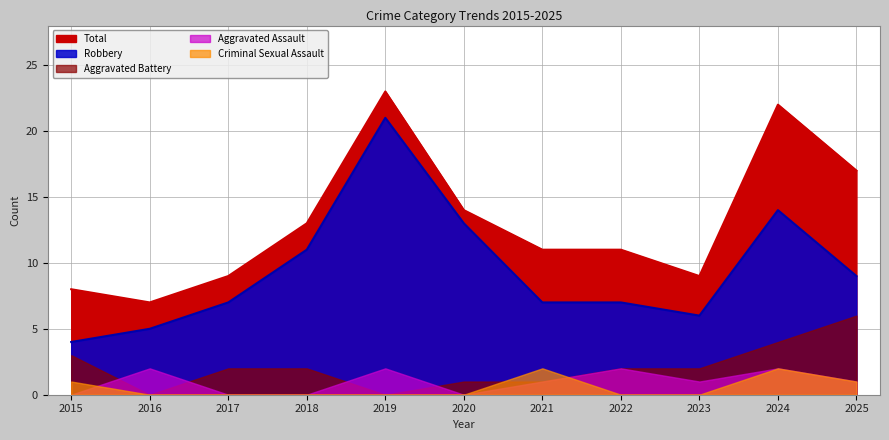

True or false: Aggravated Battery has more than 2 interior local peaks.

False